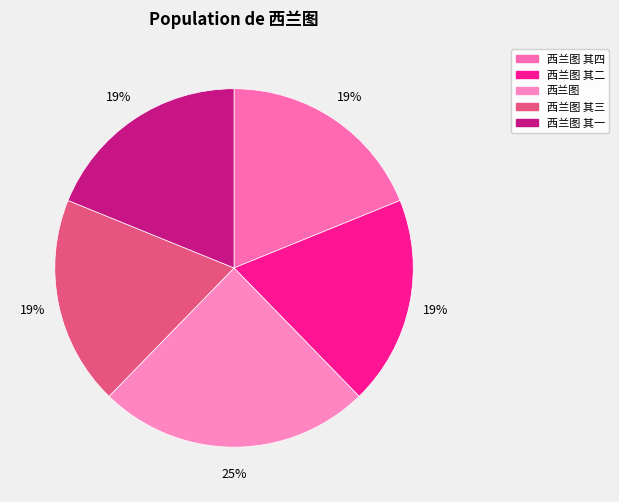

Which slice is the largest?

西兰图